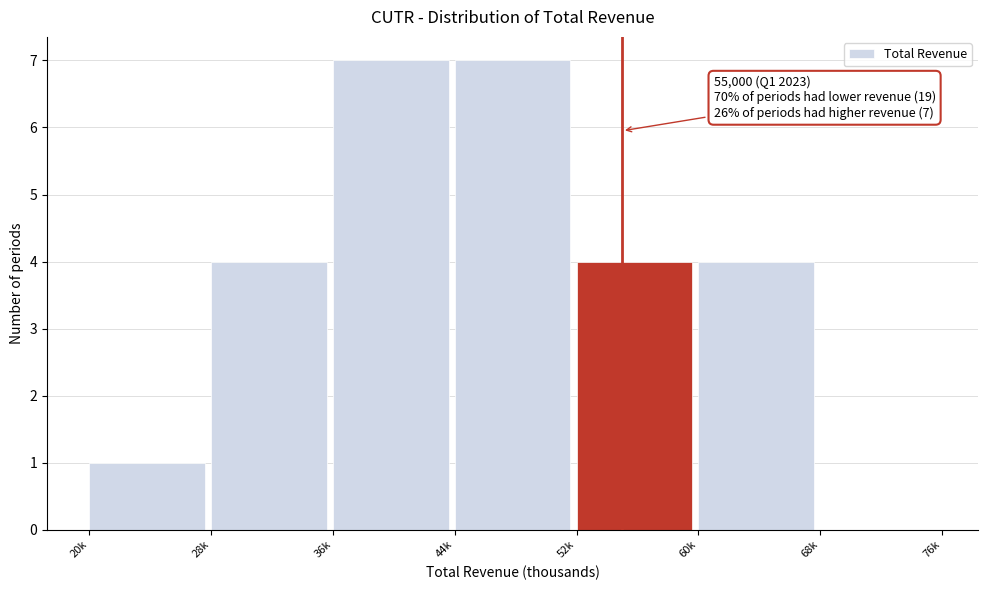

Reading left to right, transcribe all the data shown in this chart.

20k=1	28k=4	36k=7	44k=7	52k=4	60k=4	68k=0